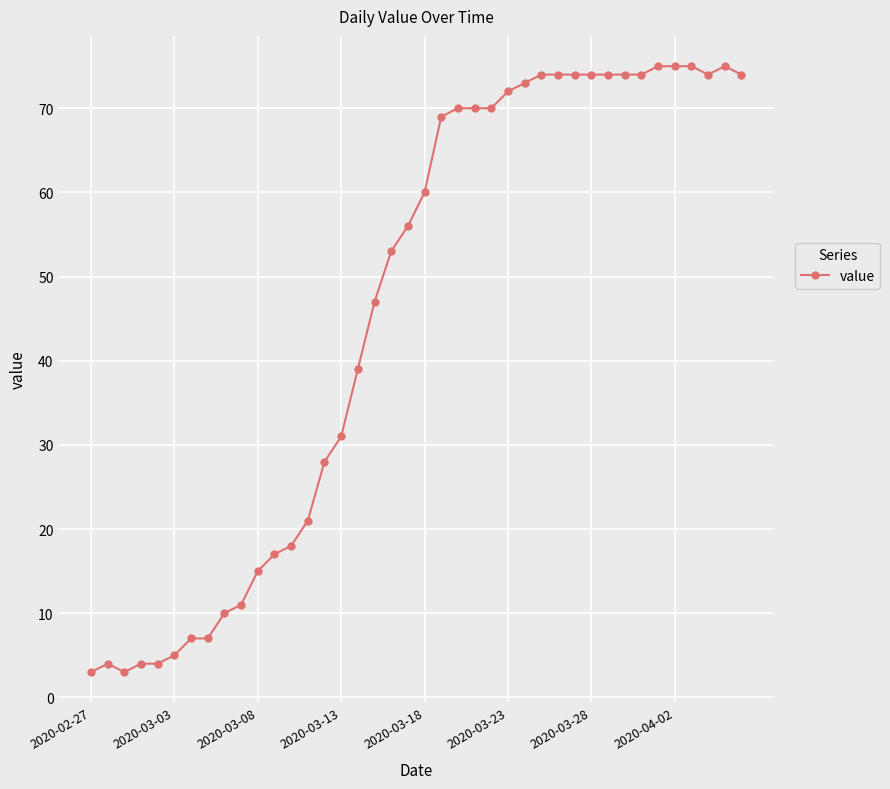

True or false: the data has more than 1 interior local peaks.

True